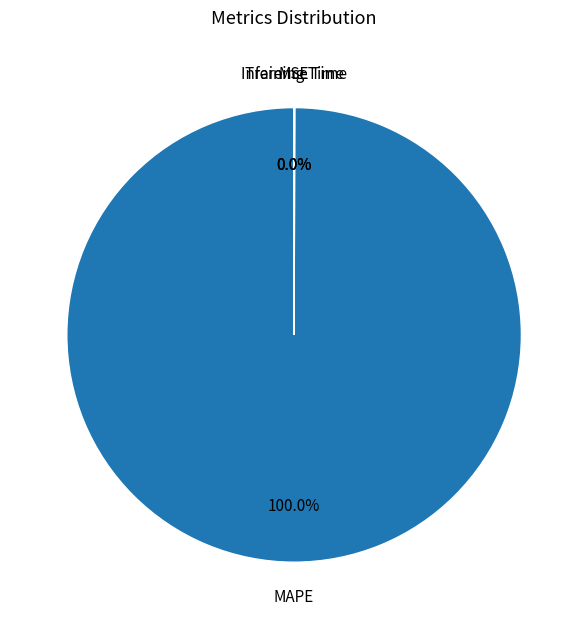

Count the number of slices in the pie.

4